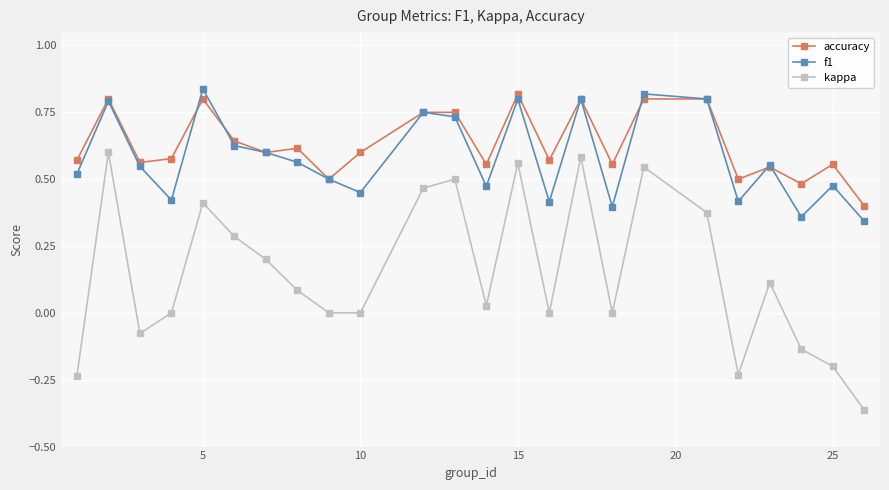

True or false: accuracy and kappa cross at least once.

False